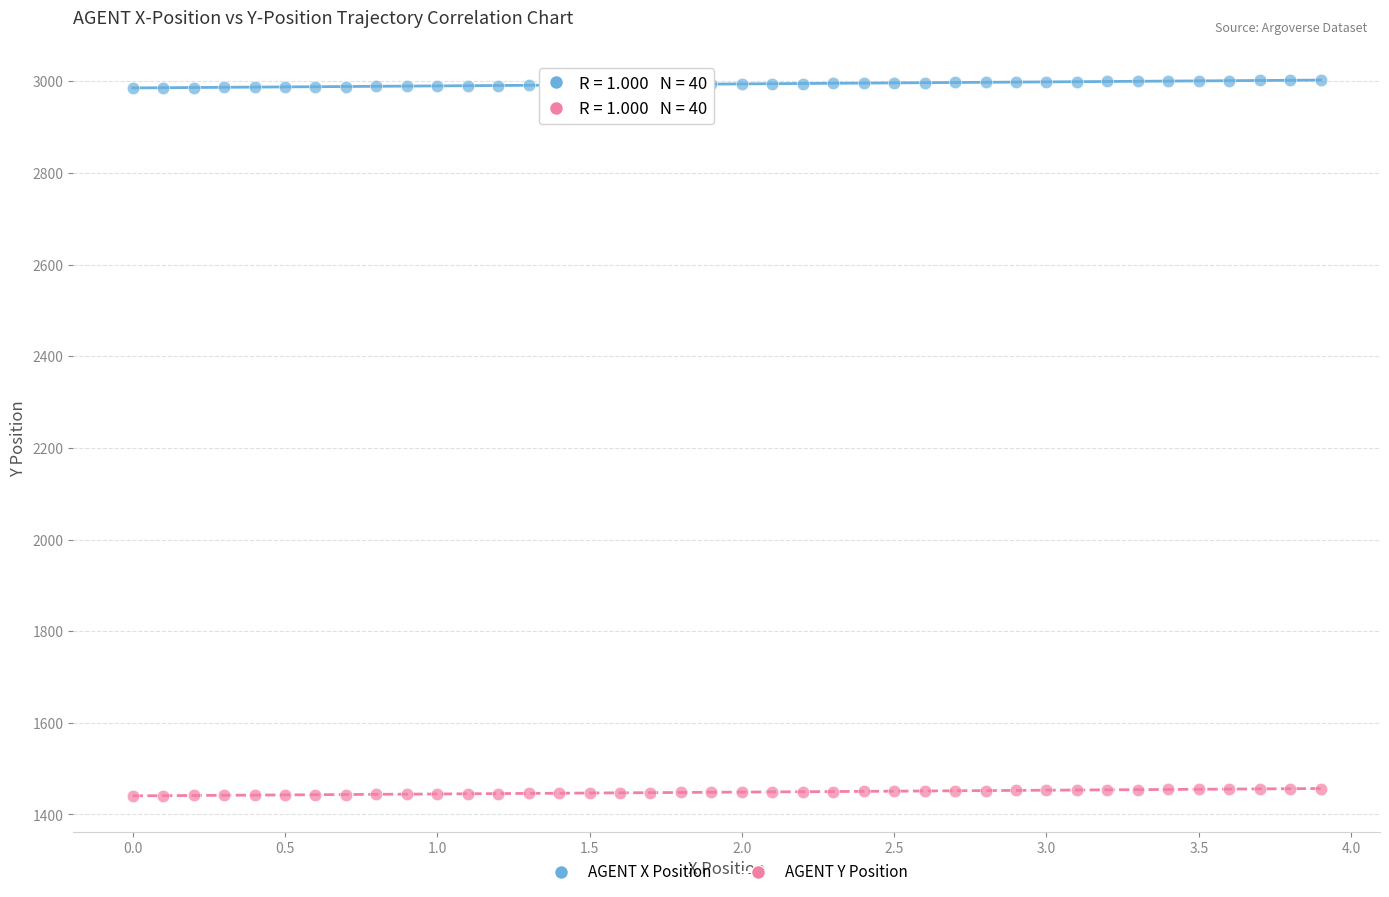

Which series reaches the maximum Y coordinate?

AGENT X Position